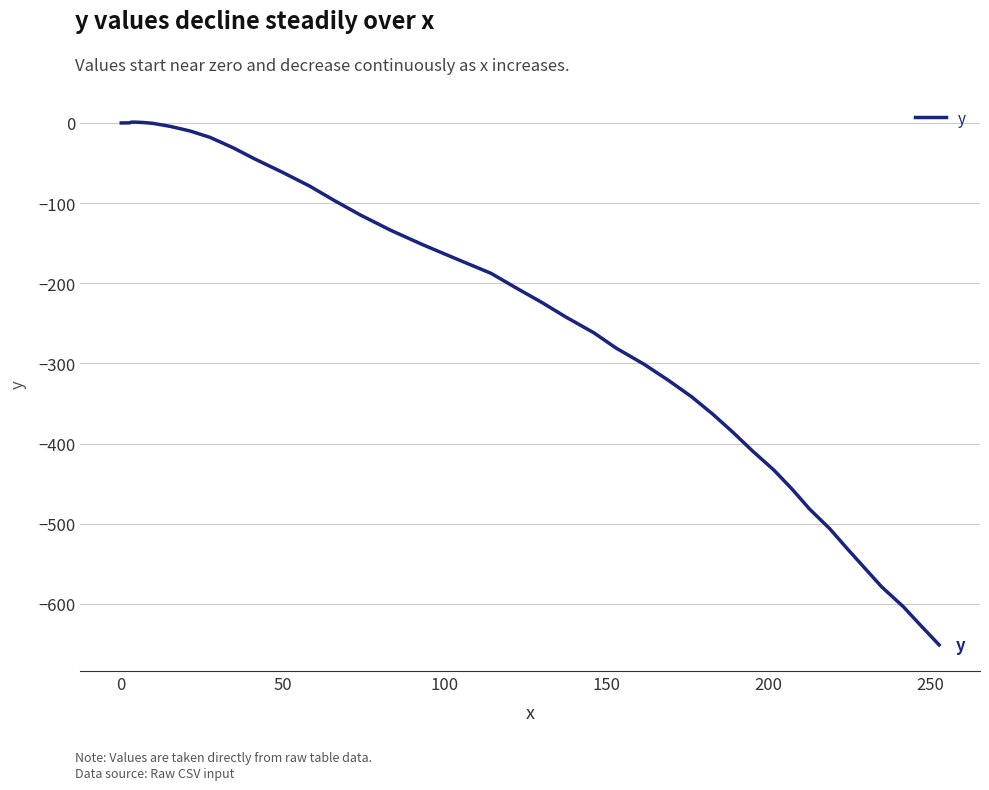

What is the smallest value displayed?

-651.1